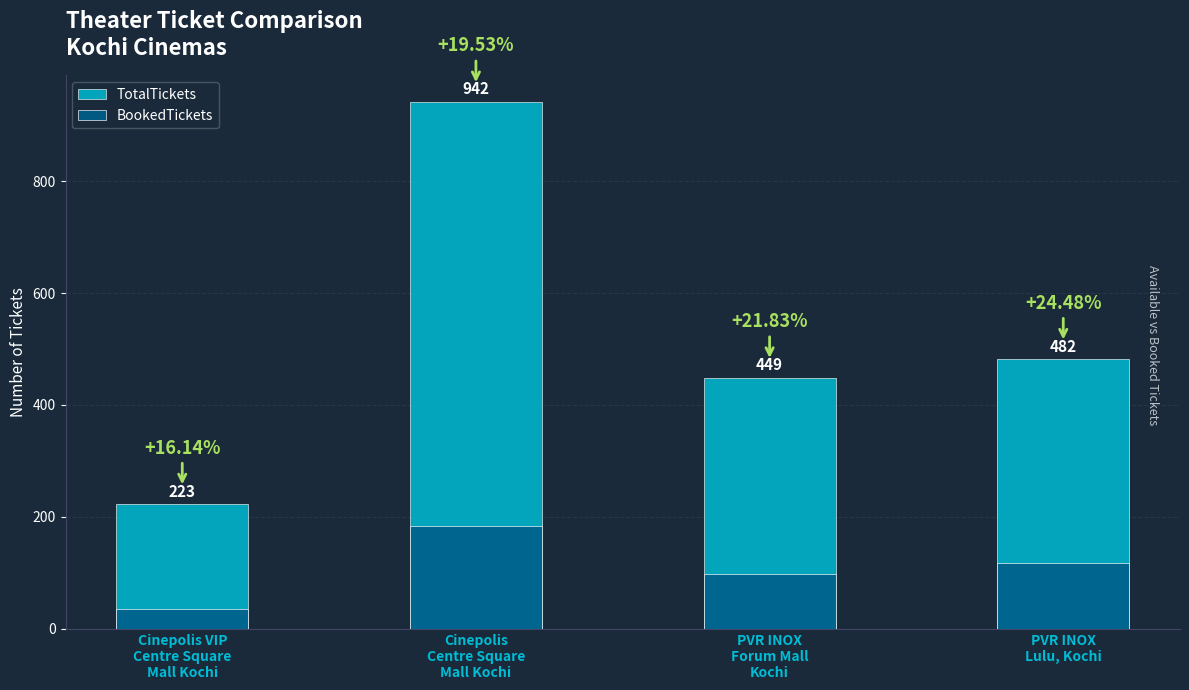

At which category is the sum across all series the highest?

Cinepolis
Centre Square
Mall Kochi